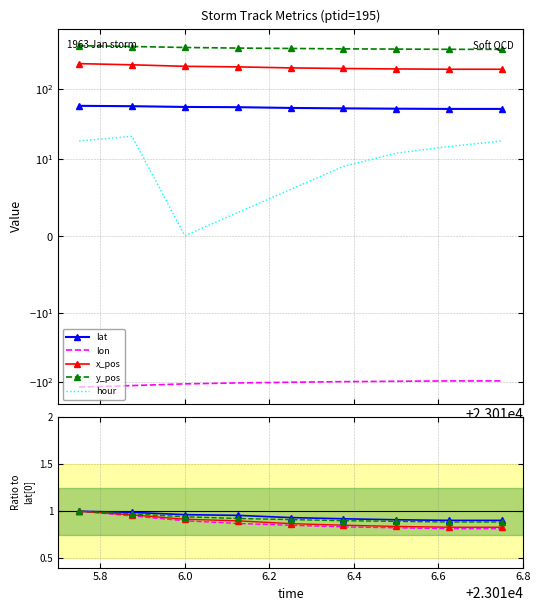

Does the chart have visible grid lines?

Yes